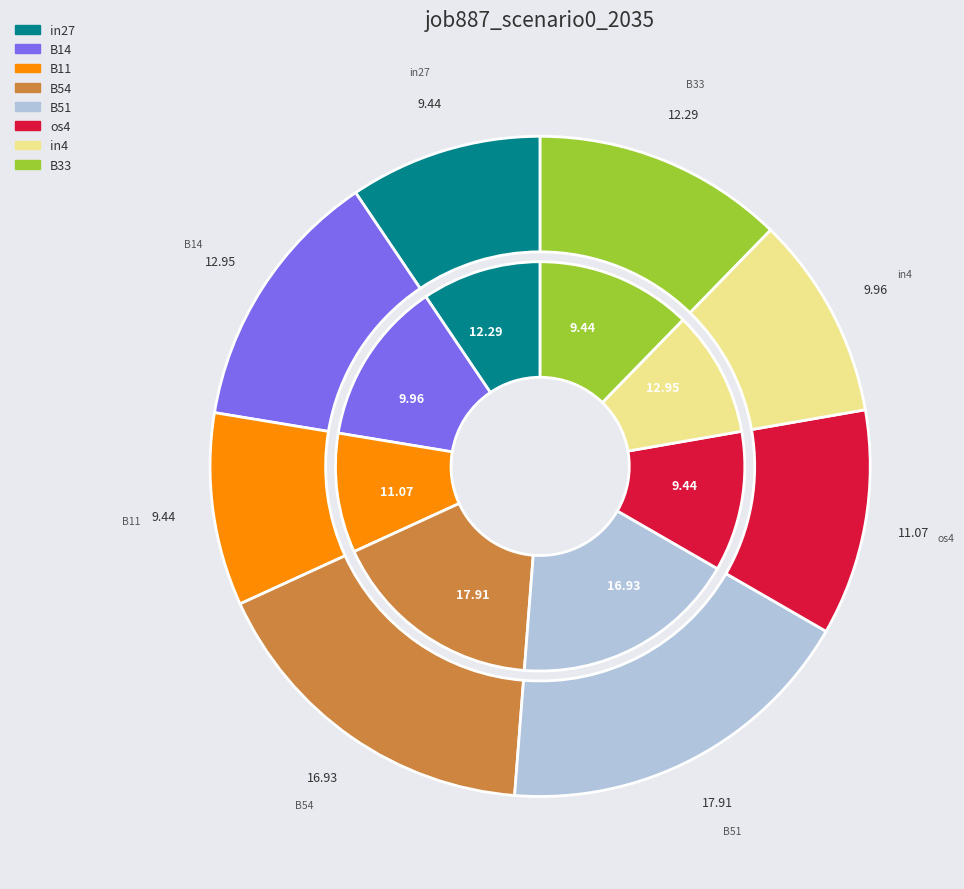

Between B54 and in27, which is larger?

B54